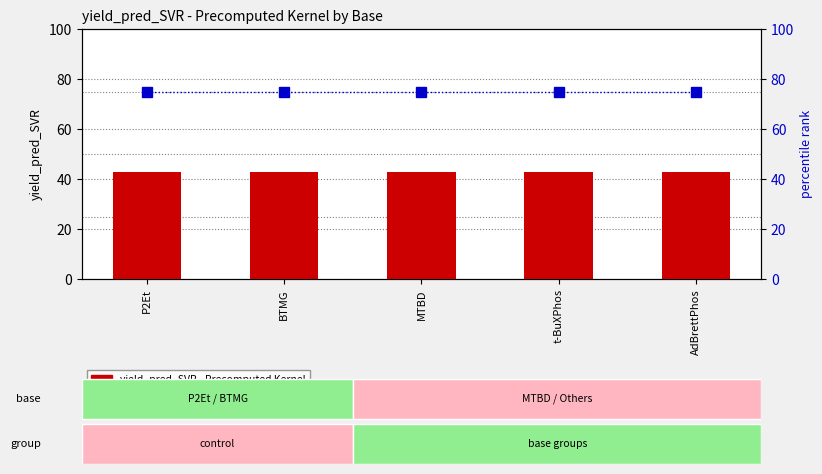

What is the value of the percentile rank within the sample bar at the 3rd from the left?

75.0